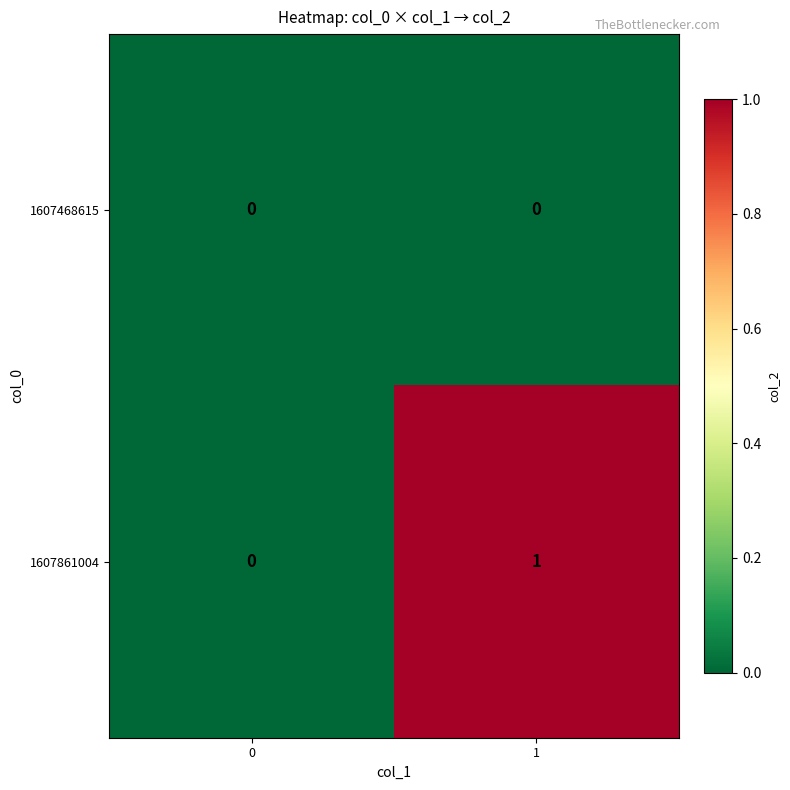

What is the spread (max minus min) of values at 1?

1